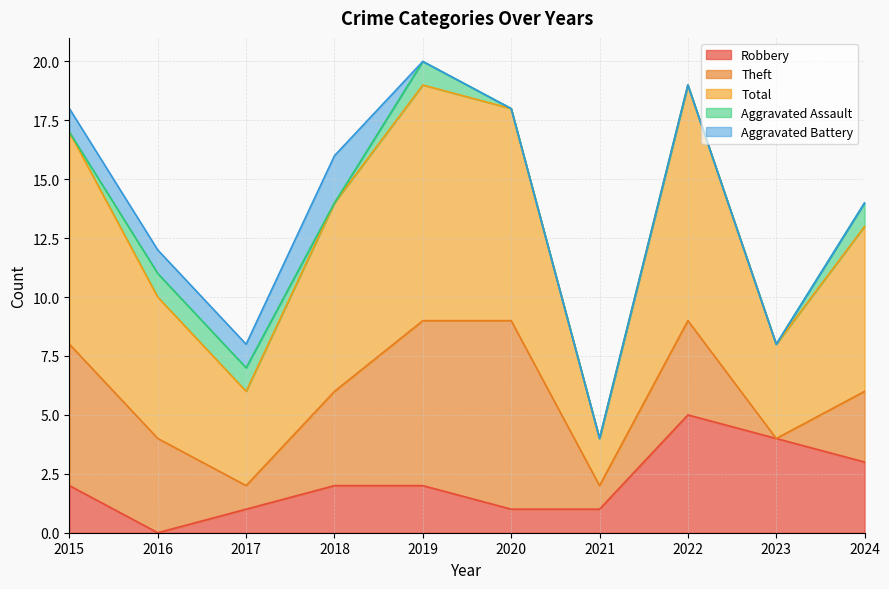

List the labels in order of Total value, largest first.

2019, 2022, 2015, 2020, 2018, 2024, 2016, 2017, 2023, 2021